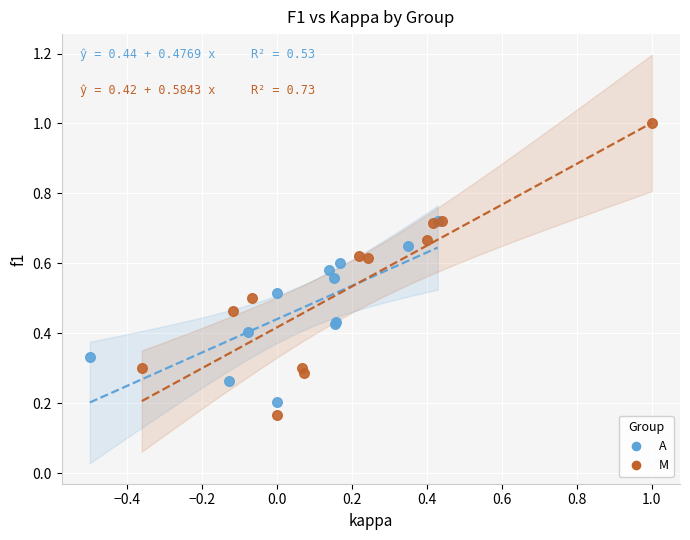

Which series has the largest Y range (max minus min)?

M